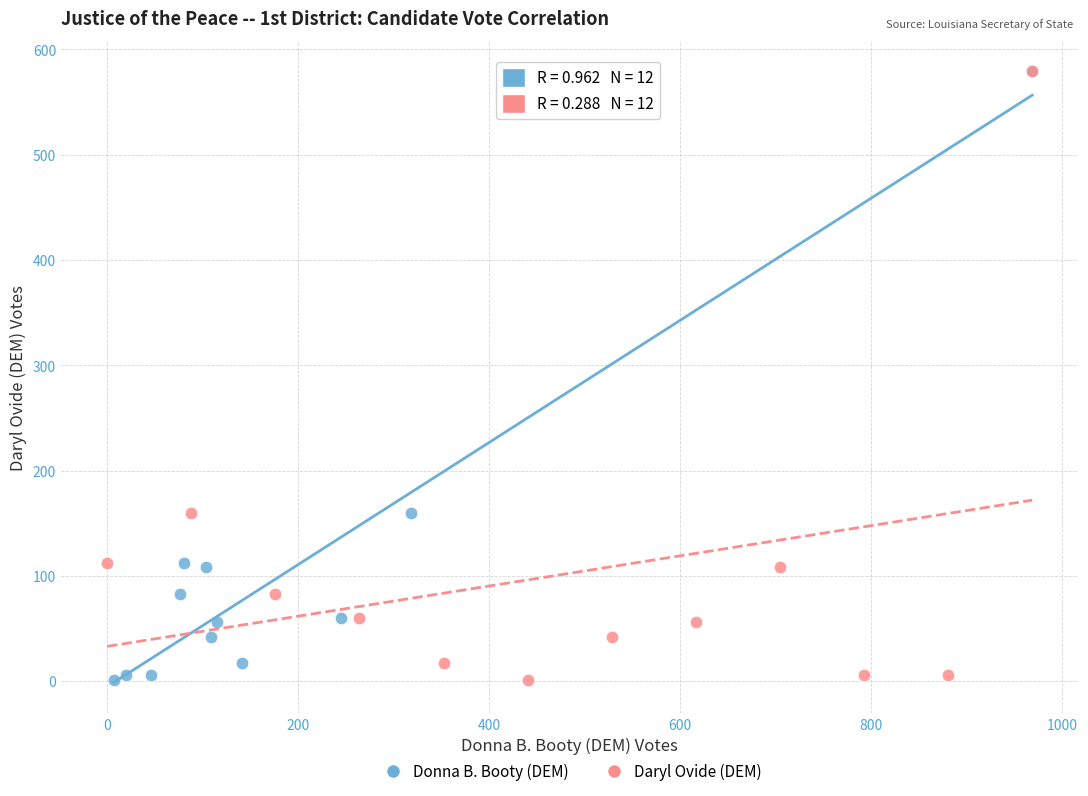

What are all the series names shown in the legend?

Donna B. Booty (DEM), Daryl Ovide (DEM)